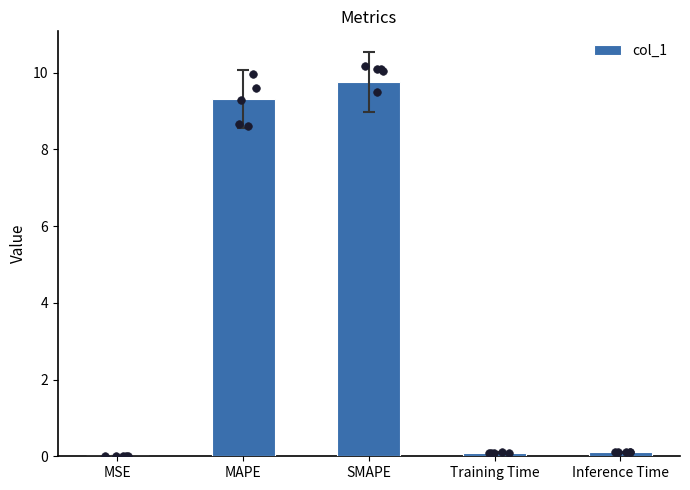

Between MAPE and MSE, which is larger?

MAPE